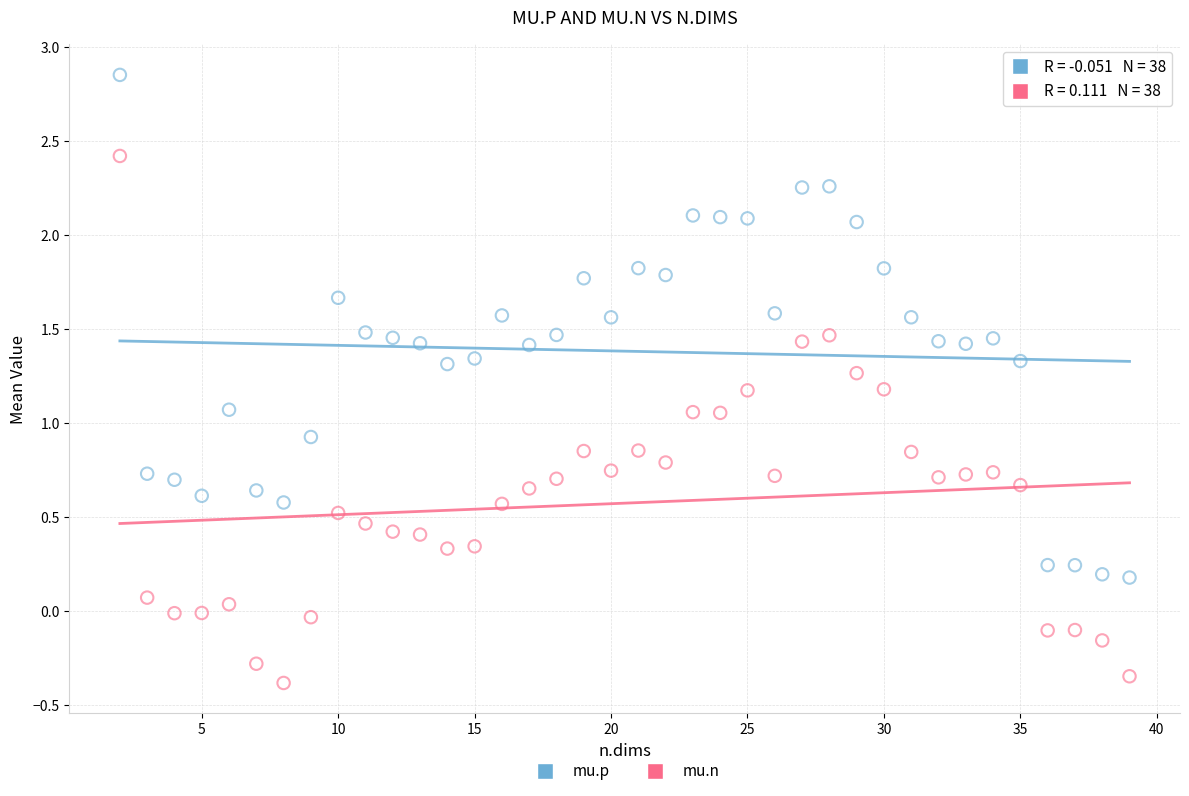

Which series contains the lowest Y value?

mu.n